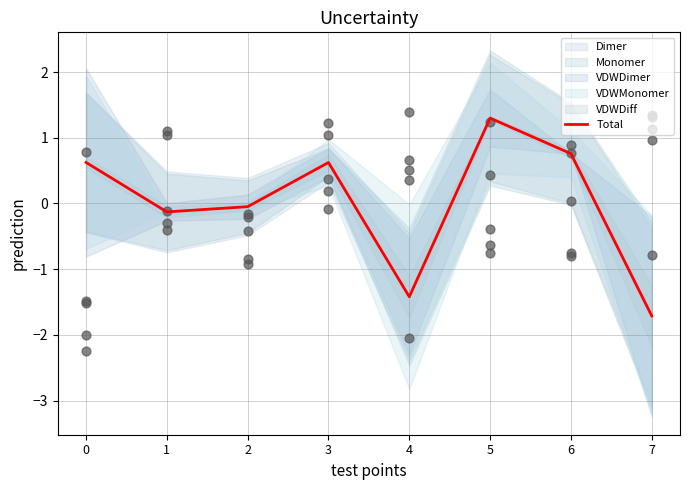

Which has a higher value, 2 or 3?

3